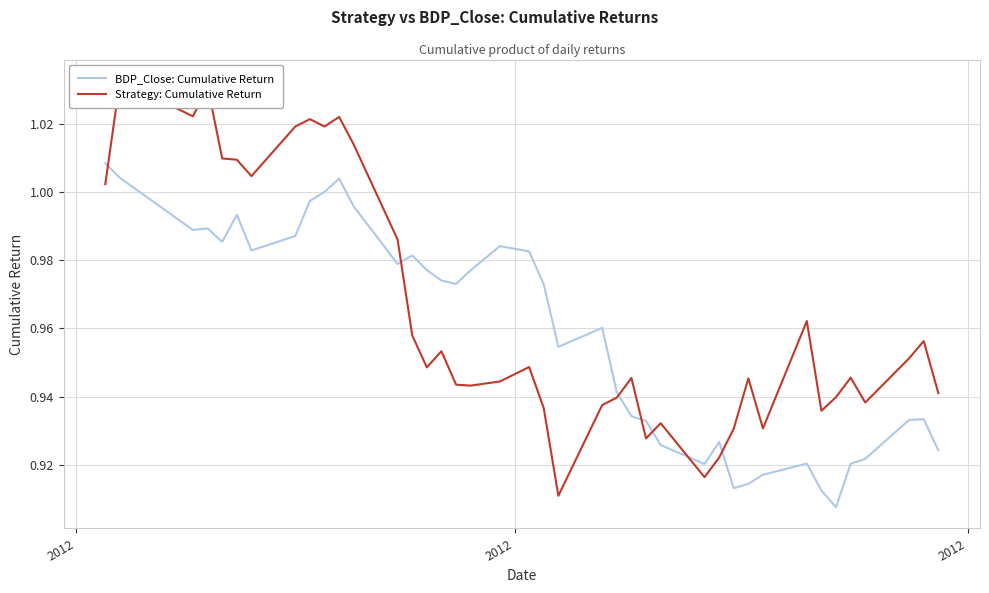

Is it true that Strategy: Cumulative Return equals 1.8 at 6?

False